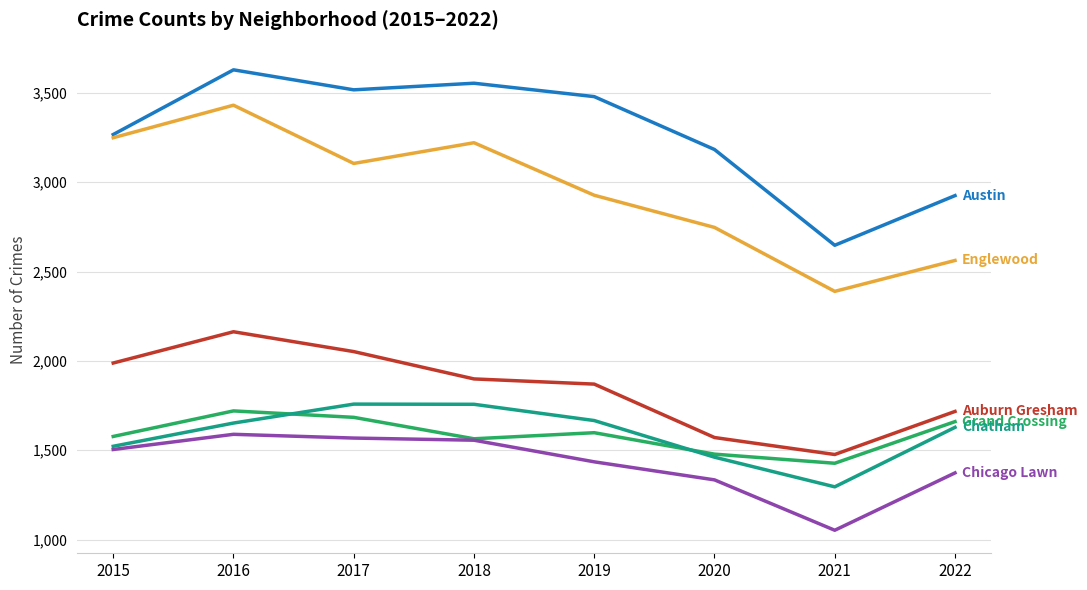

What is the spread (max minus min) of values at 2018?

1998